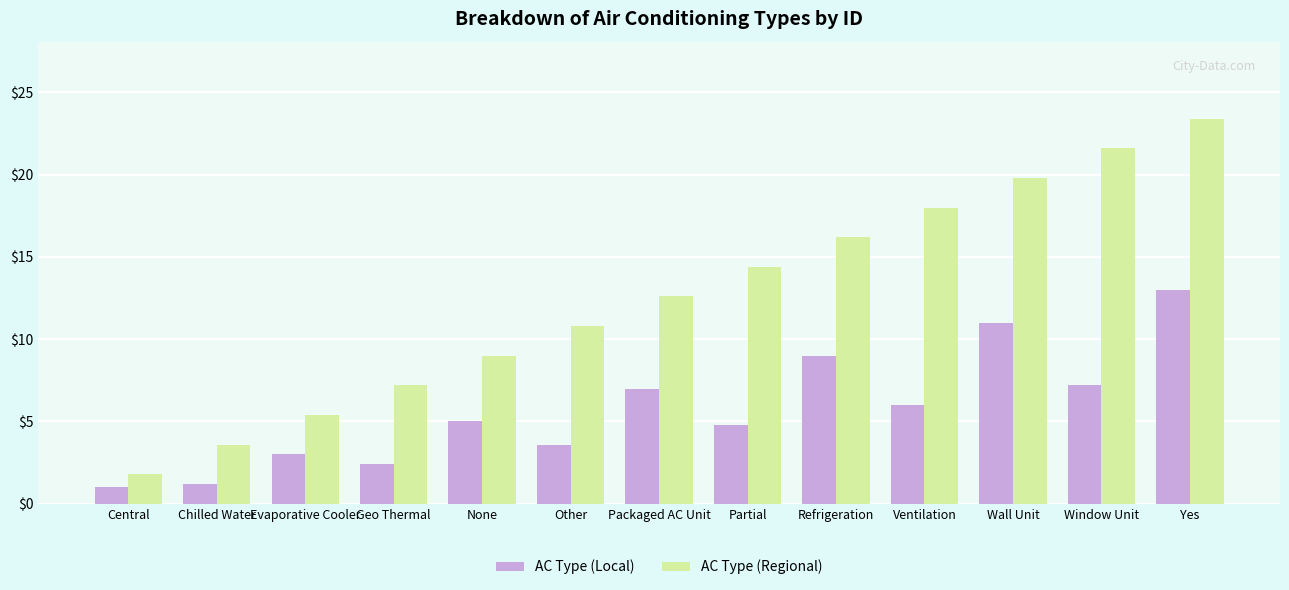

Which series changed the most between Other and Window Unit?

AC Type (Regional)